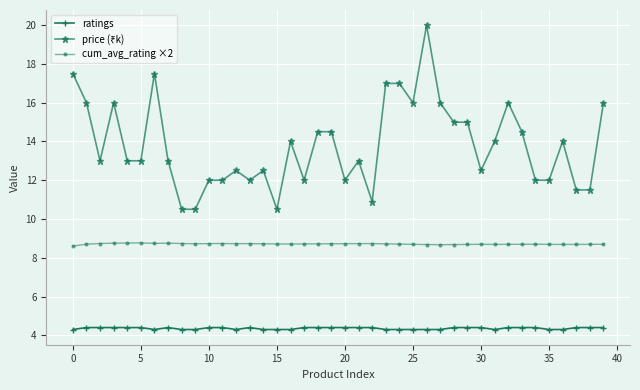

At how many categories does at least one series exceed 4?

40